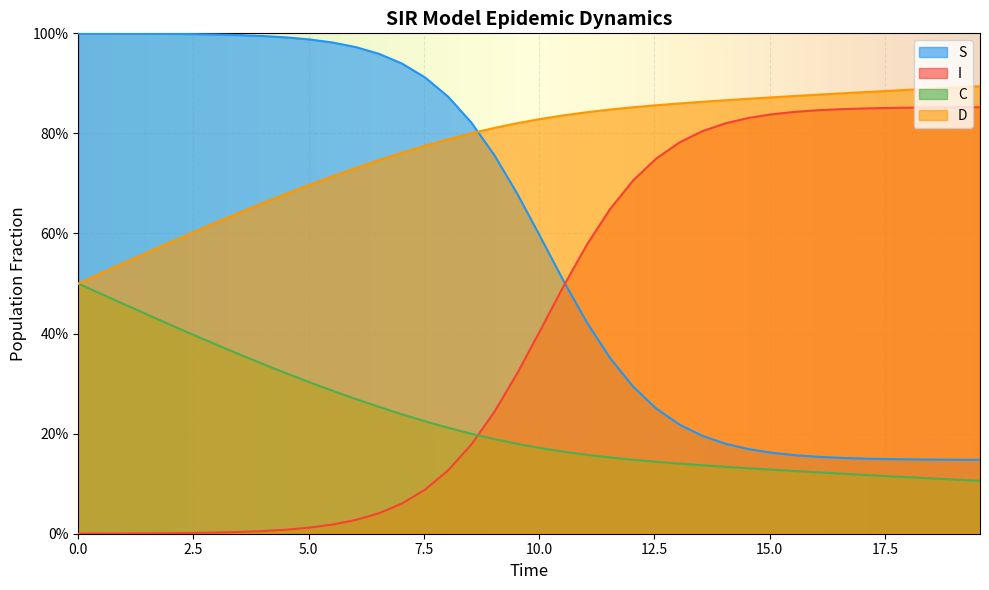

What is the maximum value for S?

1.0